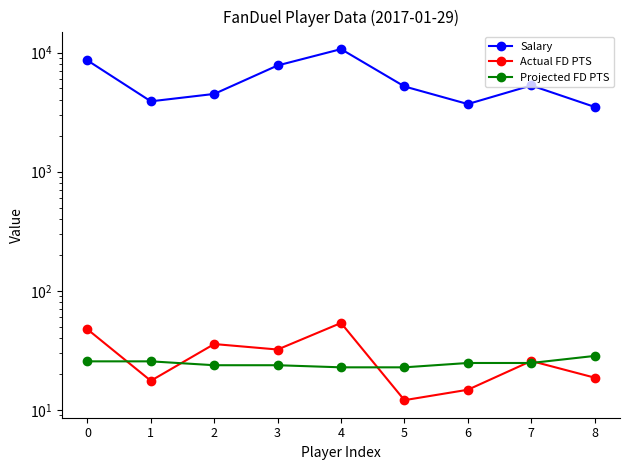

What is the value of the Actual FD PTS point at the 3rd from the left?

35.8